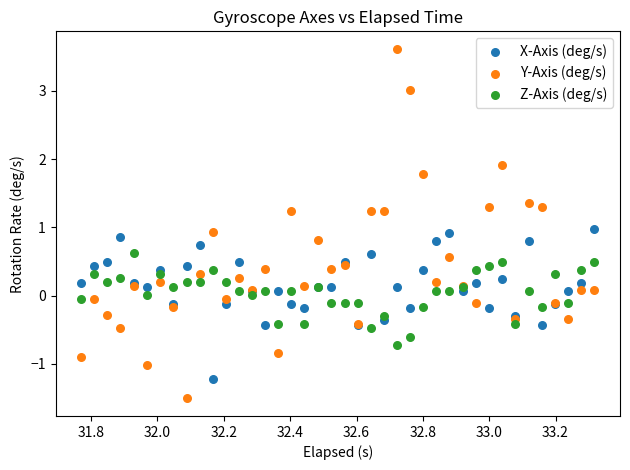

Which series contains the highest Y value?

Y-Axis (deg/s)